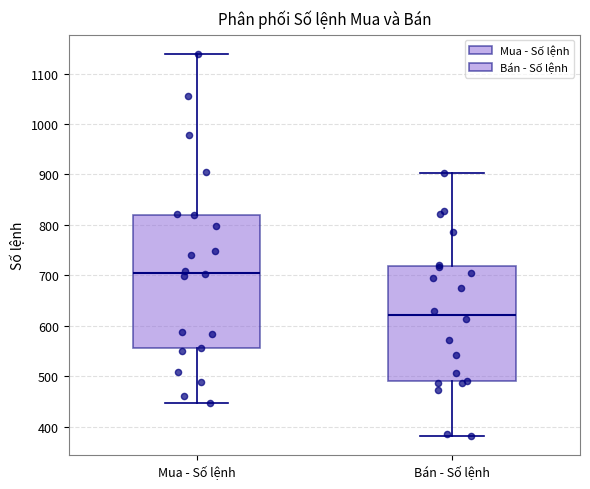

Which box has the lowest median line?

Bán - Số lệnh